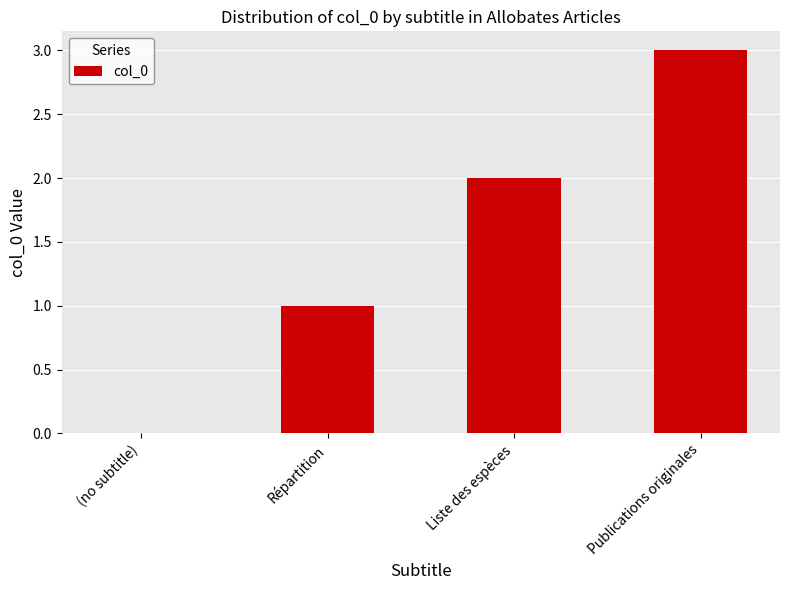

What value does the data have at Publications originales?

3